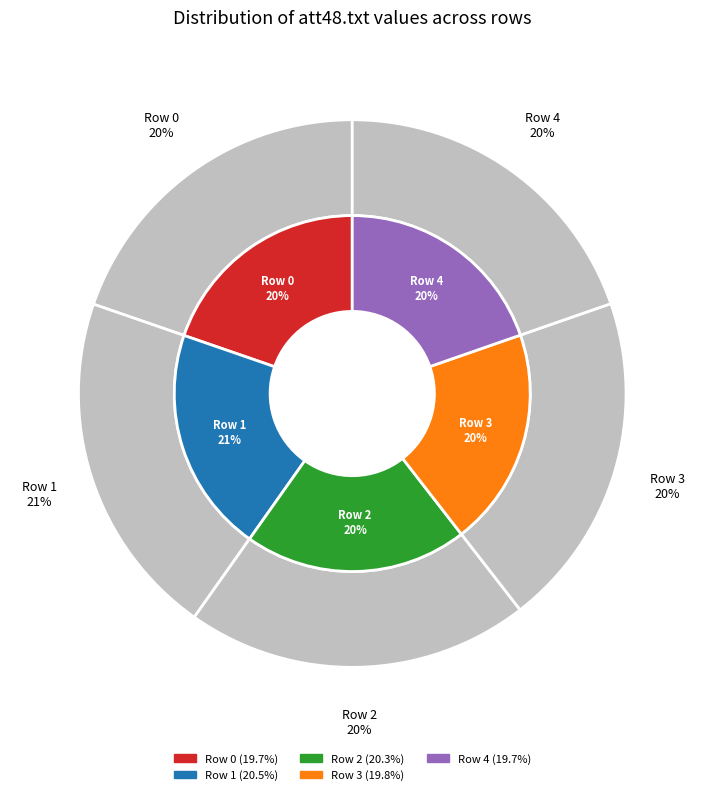

Between Row 0 and Row 4, which is larger?

Row 0